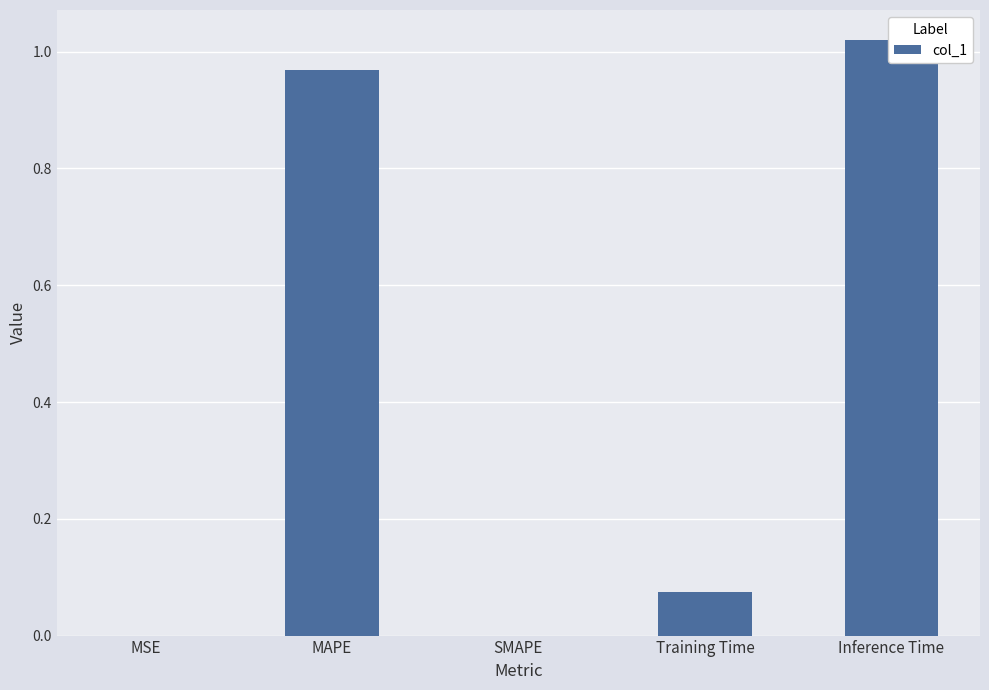

What is the difference between the second highest and minimum values?

1.0